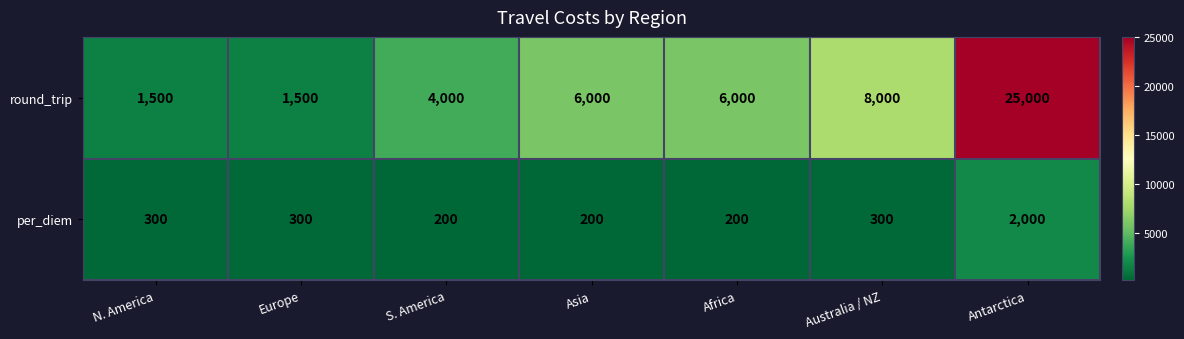

Reading left to right, transcribe all the data shown in this chart.

round_trip: N. America=1500	Europe=1500	S. America=4000	Asia=6000	Africa=6000	Australia / NZ=8000	Antarctica=25000
per_diem: N. America=300	Europe=300	S. America=200	Asia=200	Africa=200	Australia / NZ=300	Antarctica=2000